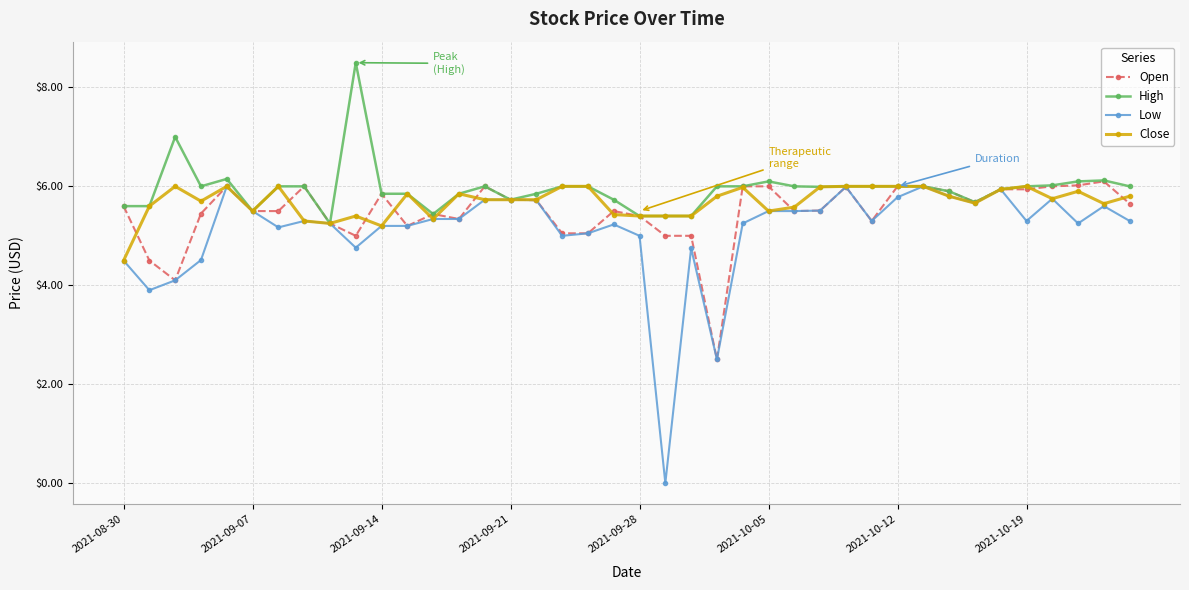

At how many categories does at least one series exceed 2?

40